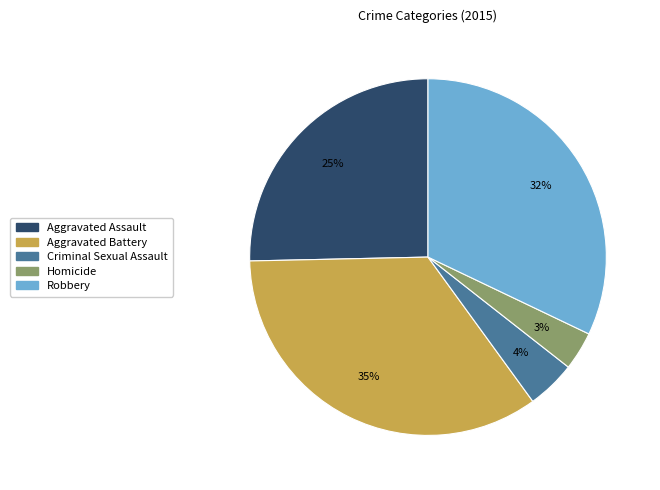

The Aggravated Assault slice represents 25% of the pie. True or false?

True